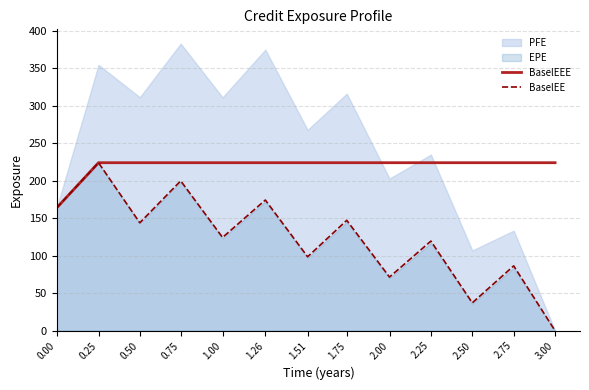

What is the highest value of the BaselEE series?

224.2